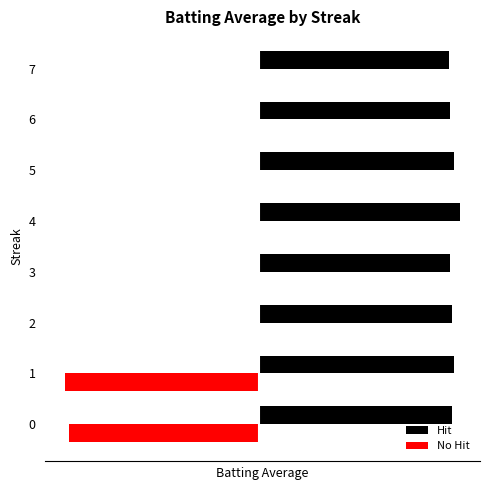

What is the difference between the highest and lowest values at 2?

0.3